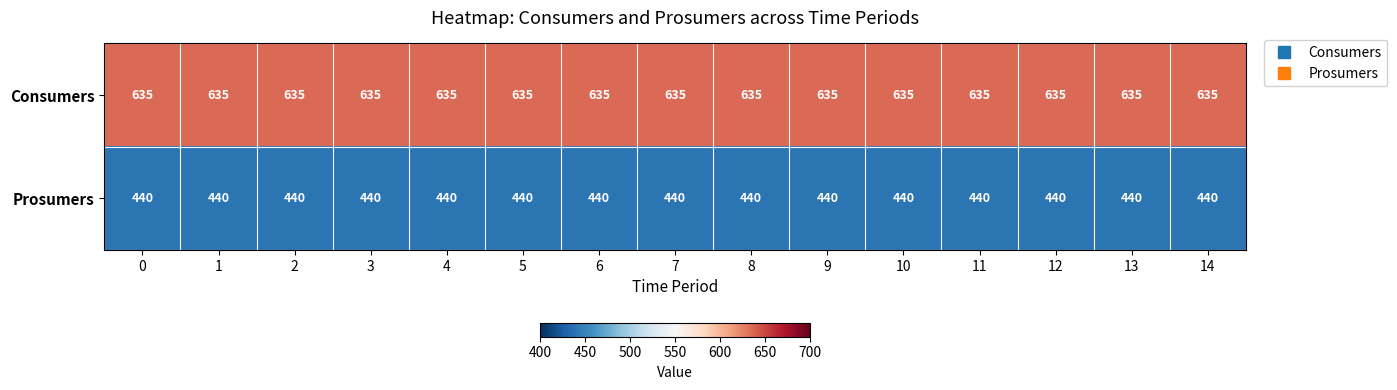

Which series has the largest total across all categories?

Consumers